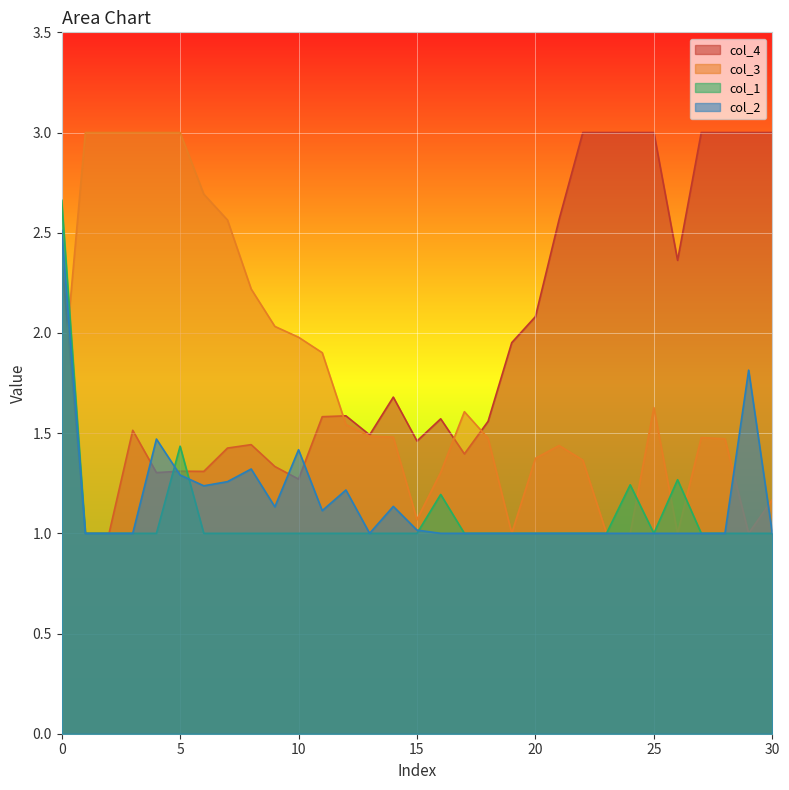

At how many categories does at least one series exceed 1?

31